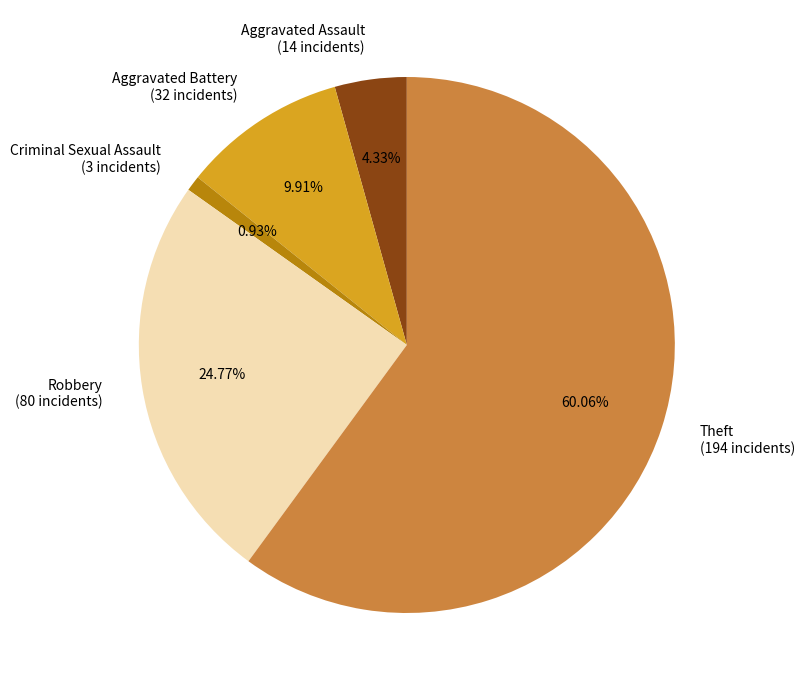

Do Criminal Sexual Assault (3 incidents) and Robbery (80 incidents) together represent more than half of the pie?

No